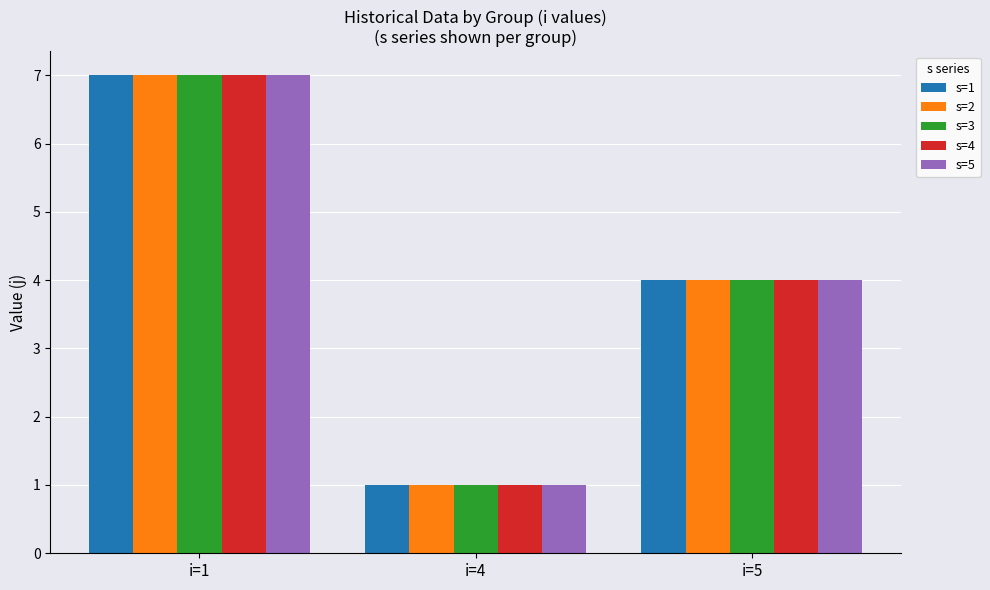

How many bars are there in total?

15